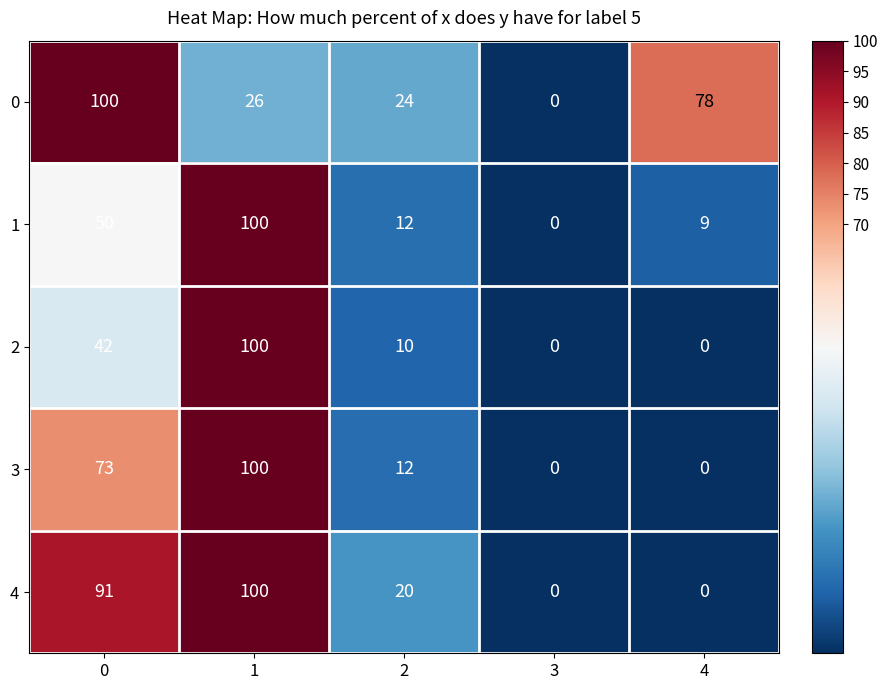

Is it true that 1 equals 45 at 3?

False